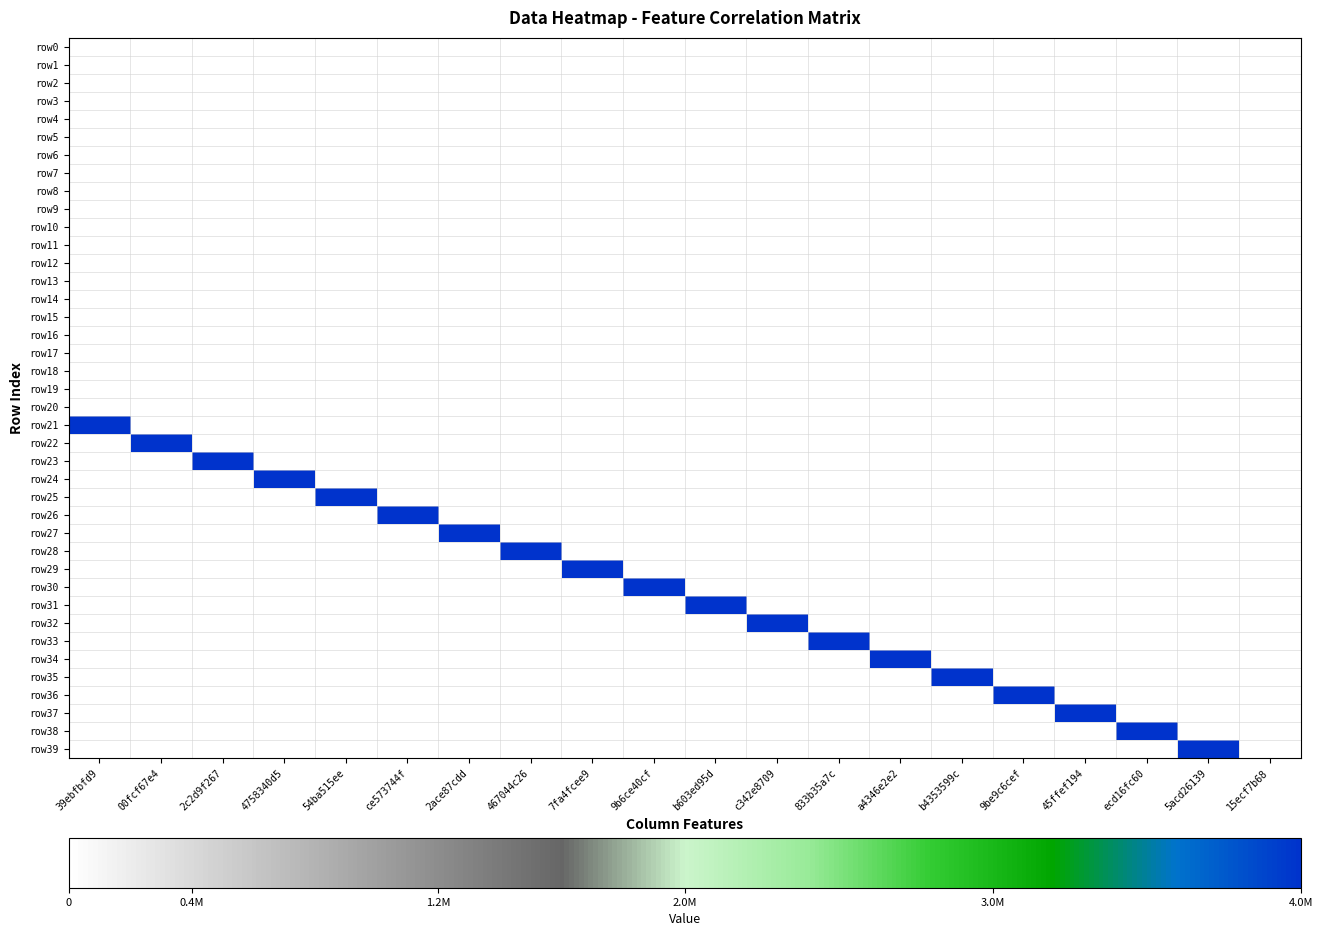

Reading right to left, transcribe all the data shown in this chart.

row0: 15ecf7b68=0	5acd26139=0	ecd16fc60=0	45ffef194=0	9be9c6cef=0	b4353599c=0	a4346e2e2=0	833b35a7c=0	c342e8709=0	b603ed95d=0	9b6ce40cf=0	7fa4fcee9=0	467044c26=0	2ace87cdd=0	ce573744f=0	54ba515ee=0	4758340d5=0	2c2d9f267=0	00fcf67e4=0	39ebfbfd9=0
row1: 15ecf7b68=0	5acd26139=0	ecd16fc60=0	45ffef194=0	9be9c6cef=0	b4353599c=0	a4346e2e2=0	833b35a7c=0	c342e8709=0	b603ed95d=0	9b6ce40cf=0	7fa4fcee9=0	467044c26=0	2ace87cdd=0	ce573744f=0	54ba515ee=0	4758340d5=0	2c2d9f267=0	00fcf67e4=0	39ebfbfd9=0
row2: 15ecf7b68=0	5acd26139=0	ecd16fc60=0	45ffef194=0	9be9c6cef=0	b4353599c=0	a4346e2e2=0	833b35a7c=0	c342e8709=0	b603ed95d=0	9b6ce40cf=0	7fa4fcee9=0	467044c26=0	2ace87cdd=0	ce573744f=0	54ba515ee=0	4758340d5=0	2c2d9f267=0	00fcf67e4=0	39ebfbfd9=0
row3: 15ecf7b68=0	5acd26139=0	ecd16fc60=0	45ffef194=0	9be9c6cef=0	b4353599c=0	a4346e2e2=0	833b35a7c=0	c342e8709=0	b603ed95d=0	9b6ce40cf=0	7fa4fcee9=0	467044c26=0	2ace87cdd=0	ce573744f=0	54ba515ee=0	4758340d5=0	2c2d9f267=0	00fcf67e4=0	39ebfbfd9=0
row4: 15ecf7b68=0	5acd26139=0	ecd16fc60=0	45ffef194=0	9be9c6cef=0	b4353599c=0	a4346e2e2=0	833b35a7c=0	c342e8709=0	b603ed95d=0	9b6ce40cf=0	7fa4fcee9=0	467044c26=0	2ace87cdd=0	ce573744f=0	54ba515ee=0	4758340d5=0	2c2d9f267=0	00fcf67e4=0	39ebfbfd9=0
row5: 15ecf7b68=0	5acd26139=0	ecd16fc60=0	45ffef194=0	9be9c6cef=0	b4353599c=0	a4346e2e2=0	833b35a7c=0	c342e8709=0	b603ed95d=0	9b6ce40cf=0	7fa4fcee9=0	467044c26=0	2ace87cdd=0	ce573744f=0	54ba515ee=0	4758340d5=0	2c2d9f267=0	00fcf67e4=0	39ebfbfd9=0
row6: 15ecf7b68=0	5acd26139=0	ecd16fc60=0	45ffef194=0	9be9c6cef=0	b4353599c=0	a4346e2e2=0	833b35a7c=0	c342e8709=0	b603ed95d=0	9b6ce40cf=0	7fa4fcee9=0	467044c26=0	2ace87cdd=0	ce573744f=0	54ba515ee=0	4758340d5=0	2c2d9f267=0	00fcf67e4=0	39ebfbfd9=0
row7: 15ecf7b68=0	5acd26139=0	ecd16fc60=0	45ffef194=0	9be9c6cef=0	b4353599c=0	a4346e2e2=0	833b35a7c=0	c342e8709=0	b603ed95d=0	9b6ce40cf=0	7fa4fcee9=0	467044c26=0	2ace87cdd=0	ce573744f=0	54ba515ee=0	4758340d5=0	2c2d9f267=0	00fcf67e4=0	39ebfbfd9=0
row8: 15ecf7b68=0	5acd26139=0	ecd16fc60=0	45ffef194=0	9be9c6cef=0	b4353599c=0	a4346e2e2=0	833b35a7c=0	c342e8709=0	b603ed95d=0	9b6ce40cf=0	7fa4fcee9=0	467044c26=0	2ace87cdd=0	ce573744f=0	54ba515ee=0	4758340d5=0	2c2d9f267=0	00fcf67e4=0	39ebfbfd9=0
row9: 15ecf7b68=0	5acd26139=0	ecd16fc60=0	45ffef194=0	9be9c6cef=0	b4353599c=0	a4346e2e2=0	833b35a7c=0	c342e8709=0	b603ed95d=0	9b6ce40cf=0	7fa4fcee9=0	467044c26=0	2ace87cdd=0	ce573744f=0	54ba515ee=0	4758340d5=0	2c2d9f267=0	00fcf67e4=0	39ebfbfd9=0
row10: 15ecf7b68=0	5acd26139=0	ecd16fc60=0	45ffef194=0	9be9c6cef=0	b4353599c=0	a4346e2e2=0	833b35a7c=0	c342e8709=0	b603ed95d=0	9b6ce40cf=0	7fa4fcee9=0	467044c26=0	2ace87cdd=0	ce573744f=0	54ba515ee=0	4758340d5=0	2c2d9f267=0	00fcf67e4=0	39ebfbfd9=0
row11: 15ecf7b68=0	5acd26139=0	ecd16fc60=0	45ffef194=0	9be9c6cef=0	b4353599c=0	a4346e2e2=0	833b35a7c=0	c342e8709=0	b603ed95d=0	9b6ce40cf=0	7fa4fcee9=0	467044c26=0	2ace87cdd=0	ce573744f=0	54ba515ee=0	4758340d5=0	2c2d9f267=0	00fcf67e4=0	39ebfbfd9=0
row12: 15ecf7b68=0	5acd26139=0	ecd16fc60=0	45ffef194=0	9be9c6cef=0	b4353599c=0	a4346e2e2=0	833b35a7c=0	c342e8709=0	b603ed95d=0	9b6ce40cf=0	7fa4fcee9=0	467044c26=0	2ace87cdd=0	ce573744f=0	54ba515ee=0	4758340d5=0	2c2d9f267=0	00fcf67e4=0	39ebfbfd9=0
row13: 15ecf7b68=0	5acd26139=0	ecd16fc60=0	45ffef194=0	9be9c6cef=0	b4353599c=0	a4346e2e2=0	833b35a7c=0	c342e8709=0	b603ed95d=0	9b6ce40cf=0	7fa4fcee9=0	467044c26=0	2ace87cdd=0	ce573744f=0	54ba515ee=0	4758340d5=0	2c2d9f267=0	00fcf67e4=0	39ebfbfd9=0
row14: 15ecf7b68=0	5acd26139=0	ecd16fc60=0	45ffef194=0	9be9c6cef=0	b4353599c=0	a4346e2e2=0	833b35a7c=0	c342e8709=0	b603ed95d=0	9b6ce40cf=0	7fa4fcee9=0	467044c26=0	2ace87cdd=0	ce573744f=0	54ba515ee=0	4758340d5=0	2c2d9f267=0	00fcf67e4=0	39ebfbfd9=0
row15: 15ecf7b68=0	5acd26139=0	ecd16fc60=0	45ffef194=0	9be9c6cef=0	b4353599c=0	a4346e2e2=0	833b35a7c=0	c342e8709=0	b603ed95d=0	9b6ce40cf=0	7fa4fcee9=0	467044c26=0	2ace87cdd=0	ce573744f=0	54ba515ee=0	4758340d5=0	2c2d9f267=0	00fcf67e4=0	39ebfbfd9=0
row16: 15ecf7b68=0	5acd26139=0	ecd16fc60=0	45ffef194=0	9be9c6cef=0	b4353599c=0	a4346e2e2=0	833b35a7c=0	c342e8709=0	b603ed95d=0	9b6ce40cf=0	7fa4fcee9=0	467044c26=0	2ace87cdd=0	ce573744f=0	54ba515ee=0	4758340d5=0	2c2d9f267=0	00fcf67e4=0	39ebfbfd9=0
row17: 15ecf7b68=0	5acd26139=0	ecd16fc60=0	45ffef194=0	9be9c6cef=0	b4353599c=0	a4346e2e2=0	833b35a7c=0	c342e8709=0	b603ed95d=0	9b6ce40cf=0	7fa4fcee9=0	467044c26=0	2ace87cdd=0	ce573744f=0	54ba515ee=0	4758340d5=0	2c2d9f267=0	00fcf67e4=0	39ebfbfd9=0
row18: 15ecf7b68=0	5acd26139=0	ecd16fc60=0	45ffef194=0	9be9c6cef=0	b4353599c=0	a4346e2e2=0	833b35a7c=0	c342e8709=0	b603ed95d=0	9b6ce40cf=0	7fa4fcee9=0	467044c26=0	2ace87cdd=0	ce573744f=0	54ba515ee=0	4758340d5=0	2c2d9f267=0	00fcf67e4=0	39ebfbfd9=0
row19: 15ecf7b68=0	5acd26139=0	ecd16fc60=0	45ffef194=0	9be9c6cef=0	b4353599c=0	a4346e2e2=0	833b35a7c=0	c342e8709=0	b603ed95d=0	9b6ce40cf=0	7fa4fcee9=0	467044c26=0	2ace87cdd=0	ce573744f=0	54ba515ee=0	4758340d5=0	2c2d9f267=0	00fcf67e4=0	39ebfbfd9=0
row20: 15ecf7b68=0	5acd26139=0	ecd16fc60=0	45ffef194=0	9be9c6cef=0	b4353599c=0	a4346e2e2=0	833b35a7c=0	c342e8709=0	b603ed95d=0	9b6ce40cf=0	7fa4fcee9=0	467044c26=0	2ace87cdd=0	ce573744f=0	54ba515ee=0	4758340d5=0	2c2d9f267=0	00fcf67e4=0	39ebfbfd9=0
row21: 15ecf7b68=0	5acd26139=0	ecd16fc60=0	45ffef194=0	9be9c6cef=0	b4353599c=0	a4346e2e2=0	833b35a7c=0	c342e8709=0	b603ed95d=0	9b6ce40cf=0	7fa4fcee9=0	467044c26=0	2ace87cdd=0	ce573744f=0	54ba515ee=0	4758340d5=0	2c2d9f267=0	00fcf67e4=0	39ebfbfd9=4000000
row22: 15ecf7b68=0	5acd26139=0	ecd16fc60=0	45ffef194=0	9be9c6cef=0	b4353599c=0	a4346e2e2=0	833b35a7c=0	c342e8709=0	b603ed95d=0	9b6ce40cf=0	7fa4fcee9=0	467044c26=0	2ace87cdd=0	ce573744f=0	54ba515ee=0	4758340d5=0	2c2d9f267=0	00fcf67e4=4000000	39ebfbfd9=0
row23: 15ecf7b68=0	5acd26139=0	ecd16fc60=0	45ffef194=0	9be9c6cef=0	b4353599c=0	a4346e2e2=0	833b35a7c=0	c342e8709=0	b603ed95d=0	9b6ce40cf=0	7fa4fcee9=0	467044c26=0	2ace87cdd=0	ce573744f=0	54ba515ee=0	4758340d5=0	2c2d9f267=4000000	00fcf67e4=0	39ebfbfd9=0
row24: 15ecf7b68=0	5acd26139=0	ecd16fc60=0	45ffef194=0	9be9c6cef=0	b4353599c=0	a4346e2e2=0	833b35a7c=0	c342e8709=0	b603ed95d=0	9b6ce40cf=0	7fa4fcee9=0	467044c26=0	2ace87cdd=0	ce573744f=0	54ba515ee=0	4758340d5=4000000	2c2d9f267=0	00fcf67e4=0	39ebfbfd9=0
row25: 15ecf7b68=0	5acd26139=0	ecd16fc60=0	45ffef194=0	9be9c6cef=0	b4353599c=0	a4346e2e2=0	833b35a7c=0	c342e8709=0	b603ed95d=0	9b6ce40cf=0	7fa4fcee9=0	467044c26=0	2ace87cdd=0	ce573744f=0	54ba515ee=4000000	4758340d5=0	2c2d9f267=0	00fcf67e4=0	39ebfbfd9=0
row26: 15ecf7b68=0	5acd26139=0	ecd16fc60=0	45ffef194=0	9be9c6cef=0	b4353599c=0	a4346e2e2=0	833b35a7c=0	c342e8709=0	b603ed95d=0	9b6ce40cf=0	7fa4fcee9=0	467044c26=0	2ace87cdd=0	ce573744f=4000000	54ba515ee=0	4758340d5=0	2c2d9f267=0	00fcf67e4=0	39ebfbfd9=0
row27: 15ecf7b68=0	5acd26139=0	ecd16fc60=0	45ffef194=0	9be9c6cef=0	b4353599c=0	a4346e2e2=0	833b35a7c=0	c342e8709=0	b603ed95d=0	9b6ce40cf=0	7fa4fcee9=0	467044c26=0	2ace87cdd=4000000	ce573744f=0	54ba515ee=0	4758340d5=0	2c2d9f267=0	00fcf67e4=0	39ebfbfd9=0
row28: 15ecf7b68=0	5acd26139=0	ecd16fc60=0	45ffef194=0	9be9c6cef=0	b4353599c=0	a4346e2e2=0	833b35a7c=0	c342e8709=0	b603ed95d=0	9b6ce40cf=0	7fa4fcee9=0	467044c26=4000000	2ace87cdd=0	ce573744f=0	54ba515ee=0	4758340d5=0	2c2d9f267=0	00fcf67e4=0	39ebfbfd9=0
row29: 15ecf7b68=0	5acd26139=0	ecd16fc60=0	45ffef194=0	9be9c6cef=0	b4353599c=0	a4346e2e2=0	833b35a7c=0	c342e8709=0	b603ed95d=0	9b6ce40cf=0	7fa4fcee9=4000000	467044c26=0	2ace87cdd=0	ce573744f=0	54ba515ee=0	4758340d5=0	2c2d9f267=0	00fcf67e4=0	39ebfbfd9=0
row30: 15ecf7b68=0	5acd26139=0	ecd16fc60=0	45ffef194=0	9be9c6cef=0	b4353599c=0	a4346e2e2=0	833b35a7c=0	c342e8709=0	b603ed95d=0	9b6ce40cf=4000000	7fa4fcee9=0	467044c26=0	2ace87cdd=0	ce573744f=0	54ba515ee=0	4758340d5=0	2c2d9f267=0	00fcf67e4=0	39ebfbfd9=0
row31: 15ecf7b68=0	5acd26139=0	ecd16fc60=0	45ffef194=0	9be9c6cef=0	b4353599c=0	a4346e2e2=0	833b35a7c=0	c342e8709=0	b603ed95d=4000000	9b6ce40cf=0	7fa4fcee9=0	467044c26=0	2ace87cdd=0	ce573744f=0	54ba515ee=0	4758340d5=0	2c2d9f267=0	00fcf67e4=0	39ebfbfd9=0
row32: 15ecf7b68=0	5acd26139=0	ecd16fc60=0	45ffef194=0	9be9c6cef=0	b4353599c=0	a4346e2e2=0	833b35a7c=0	c342e8709=4000000	b603ed95d=0	9b6ce40cf=0	7fa4fcee9=0	467044c26=0	2ace87cdd=0	ce573744f=0	54ba515ee=0	4758340d5=0	2c2d9f267=0	00fcf67e4=0	39ebfbfd9=0
row33: 15ecf7b68=0	5acd26139=0	ecd16fc60=0	45ffef194=0	9be9c6cef=0	b4353599c=0	a4346e2e2=0	833b35a7c=4000000	c342e8709=0	b603ed95d=0	9b6ce40cf=0	7fa4fcee9=0	467044c26=0	2ace87cdd=0	ce573744f=0	54ba515ee=0	4758340d5=0	2c2d9f267=0	00fcf67e4=0	39ebfbfd9=0
row34: 15ecf7b68=0	5acd26139=0	ecd16fc60=0	45ffef194=0	9be9c6cef=0	b4353599c=0	a4346e2e2=4000000	833b35a7c=0	c342e8709=0	b603ed95d=0	9b6ce40cf=0	7fa4fcee9=0	467044c26=0	2ace87cdd=0	ce573744f=0	54ba515ee=0	4758340d5=0	2c2d9f267=0	00fcf67e4=0	39ebfbfd9=0
row35: 15ecf7b68=0	5acd26139=0	ecd16fc60=0	45ffef194=0	9be9c6cef=0	b4353599c=4000000	a4346e2e2=0	833b35a7c=0	c342e8709=0	b603ed95d=0	9b6ce40cf=0	7fa4fcee9=0	467044c26=0	2ace87cdd=0	ce573744f=0	54ba515ee=0	4758340d5=0	2c2d9f267=0	00fcf67e4=0	39ebfbfd9=0
row36: 15ecf7b68=0	5acd26139=0	ecd16fc60=0	45ffef194=0	9be9c6cef=4000000	b4353599c=0	a4346e2e2=0	833b35a7c=0	c342e8709=0	b603ed95d=0	9b6ce40cf=0	7fa4fcee9=0	467044c26=0	2ace87cdd=0	ce573744f=0	54ba515ee=0	4758340d5=0	2c2d9f267=0	00fcf67e4=0	39ebfbfd9=0
row37: 15ecf7b68=0	5acd26139=0	ecd16fc60=0	45ffef194=4000000	9be9c6cef=0	b4353599c=0	a4346e2e2=0	833b35a7c=0	c342e8709=0	b603ed95d=0	9b6ce40cf=0	7fa4fcee9=0	467044c26=0	2ace87cdd=0	ce573744f=0	54ba515ee=0	4758340d5=0	2c2d9f267=0	00fcf67e4=0	39ebfbfd9=0
row38: 15ecf7b68=0	5acd26139=0	ecd16fc60=4000000	45ffef194=0	9be9c6cef=0	b4353599c=0	a4346e2e2=0	833b35a7c=0	c342e8709=0	b603ed95d=0	9b6ce40cf=0	7fa4fcee9=0	467044c26=0	2ace87cdd=0	ce573744f=0	54ba515ee=0	4758340d5=0	2c2d9f267=0	00fcf67e4=0	39ebfbfd9=0
row39: 15ecf7b68=0	5acd26139=4000000	ecd16fc60=0	45ffef194=0	9be9c6cef=0	b4353599c=0	a4346e2e2=0	833b35a7c=0	c342e8709=0	b603ed95d=0	9b6ce40cf=0	7fa4fcee9=0	467044c26=0	2ace87cdd=0	ce573744f=0	54ba515ee=0	4758340d5=0	2c2d9f267=0	00fcf67e4=0	39ebfbfd9=0